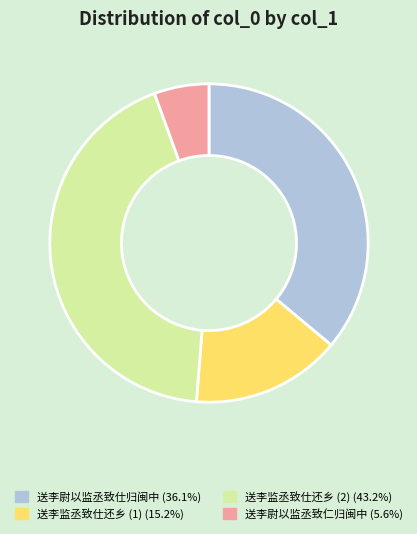

Does any single category account for the majority?

No